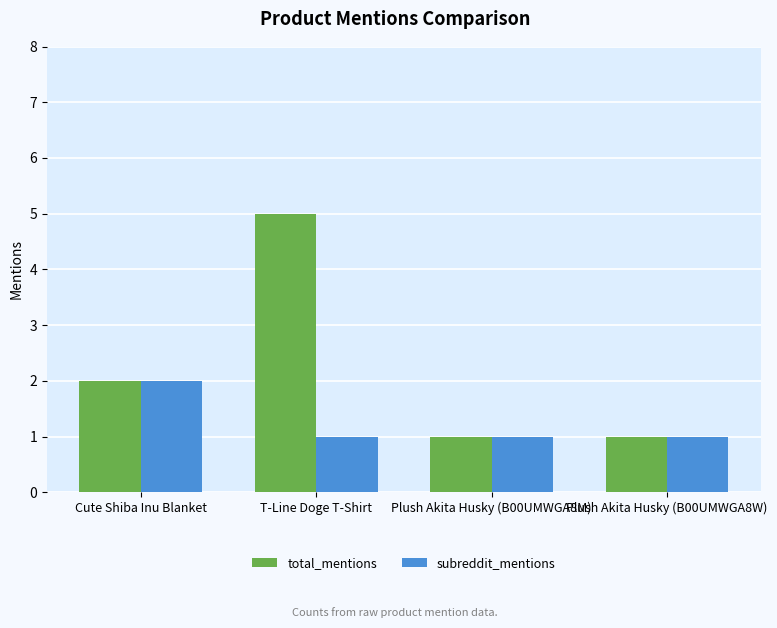

Rank the series at T-Line Doge T-Shirt from lowest to highest value.

subreddit_mentions, total_mentions